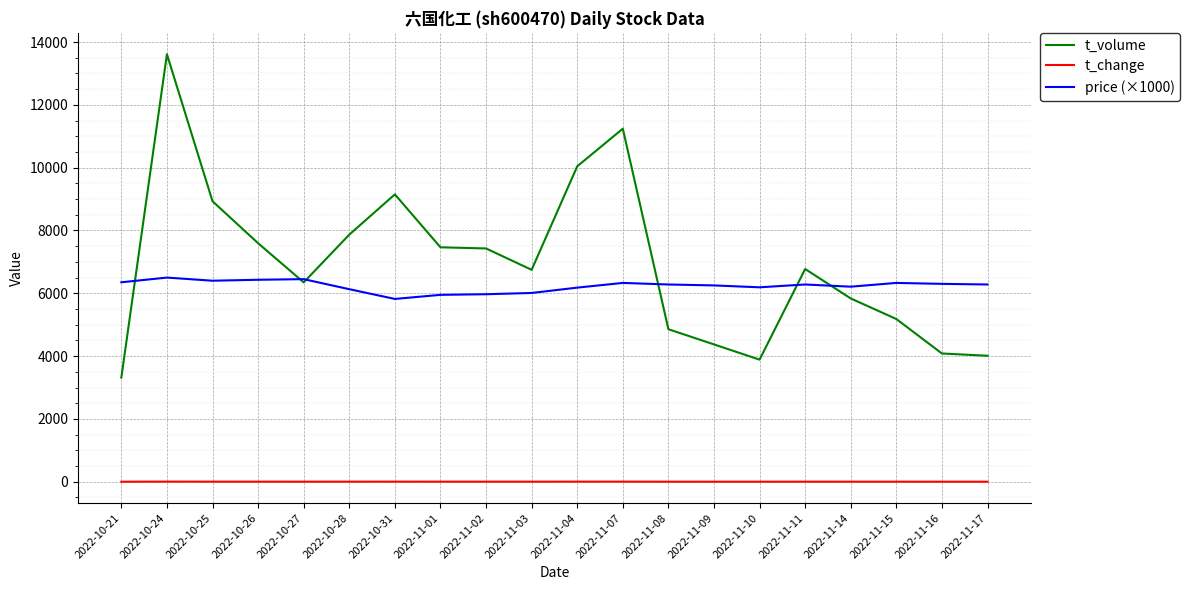

How many values in the price (×1000) series are below 6280?

9